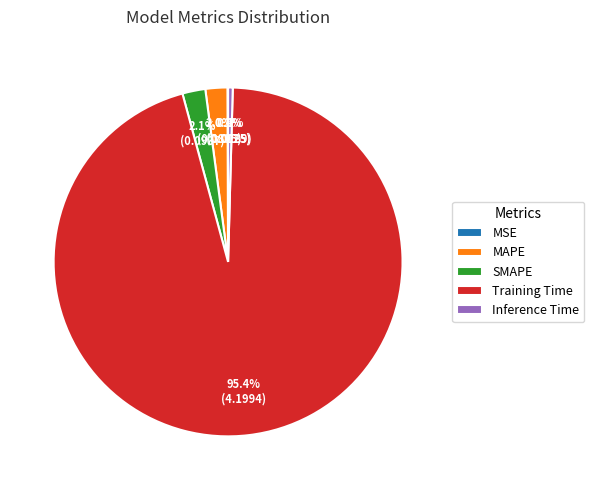

Which slice is the largest?

Training Time